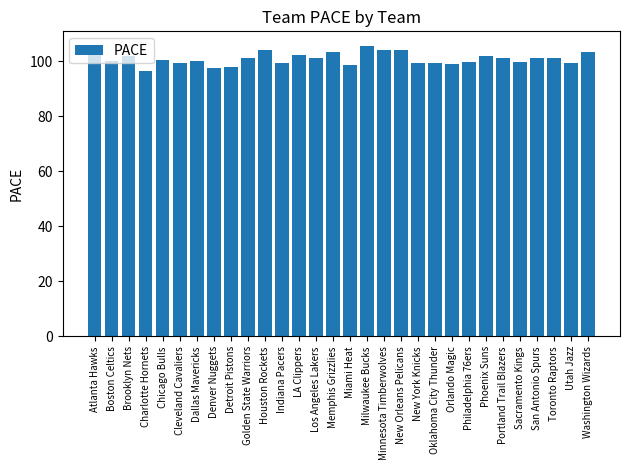

How many data points are less than 101?

15